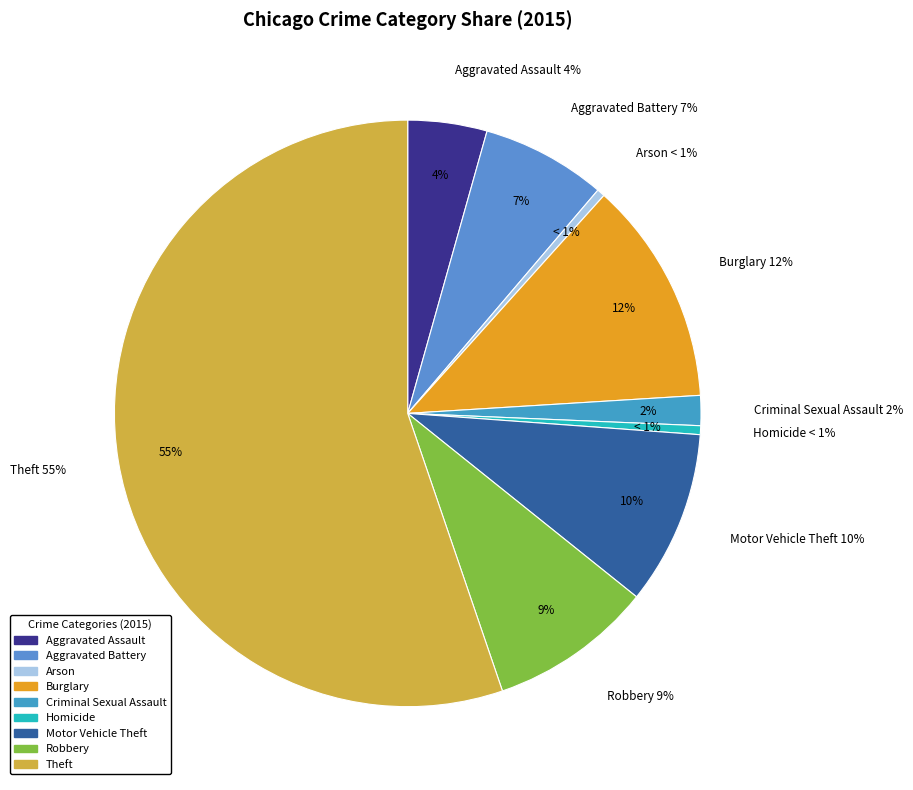

Rank the categories by value from highest to lowest.

Theft, Burglary, Motor Vehicle Theft, Robbery, Aggravated Battery, Aggravated Assault, Criminal Sexual Assault, Homicide, Arson